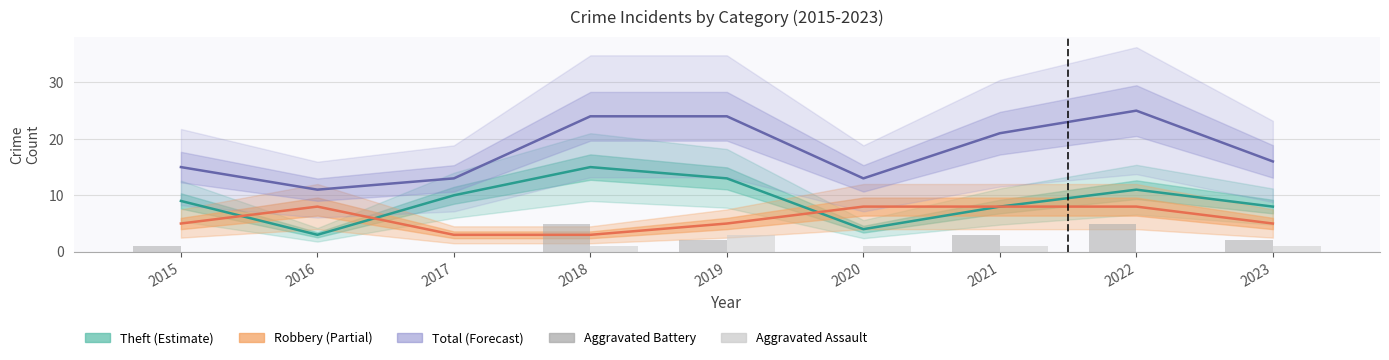

Between 2023 and 2018, which is larger?

2018